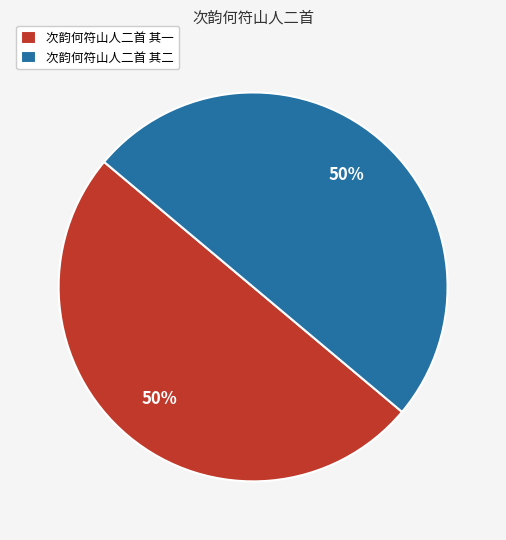

How many slices are in this pie chart?

2